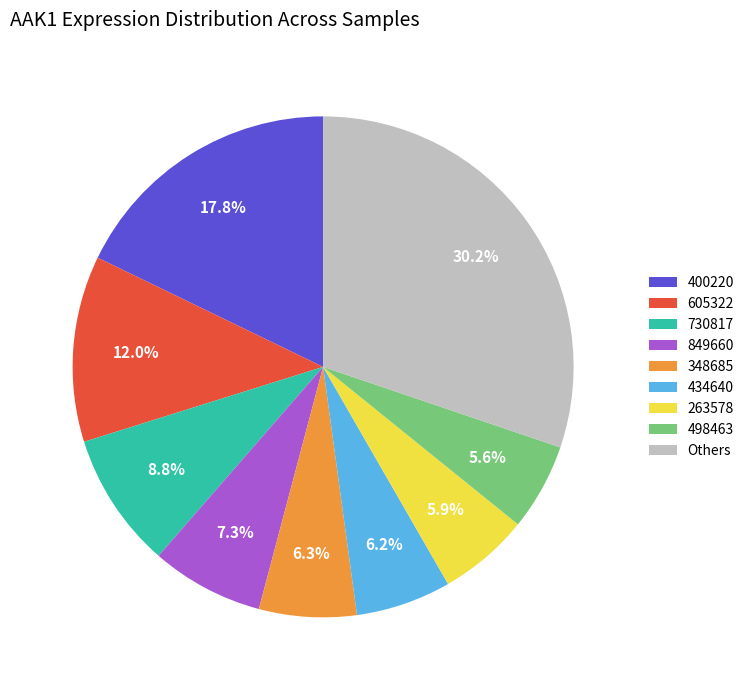

Is there any slice that represents more than half of the pie?

No